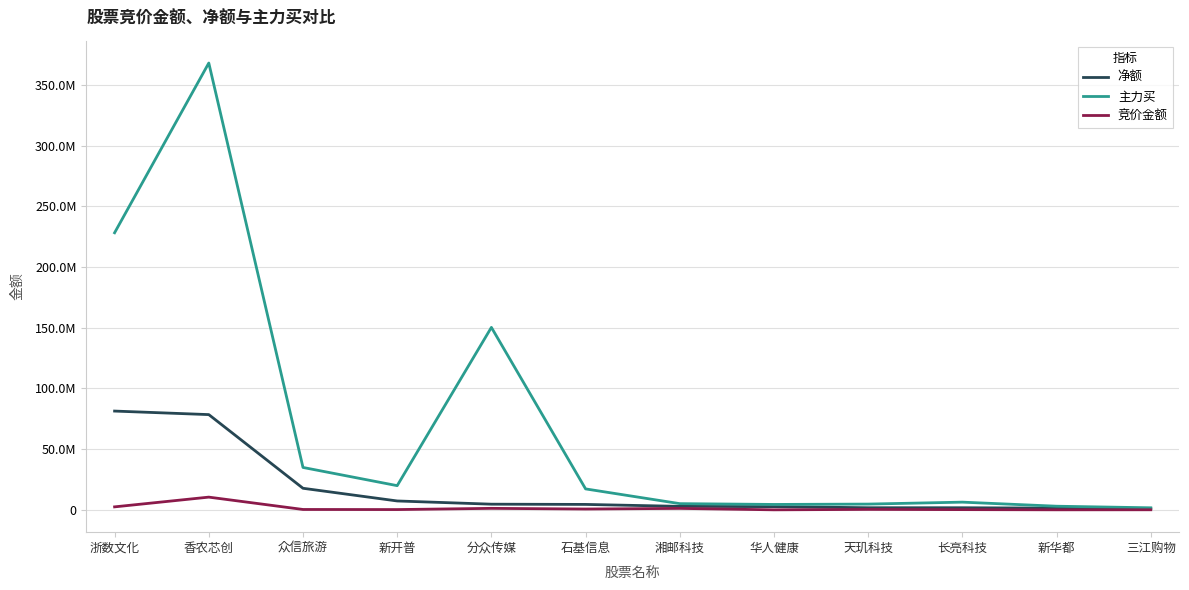

True or false: 主力买 and 净额 intersect in this chart.

False